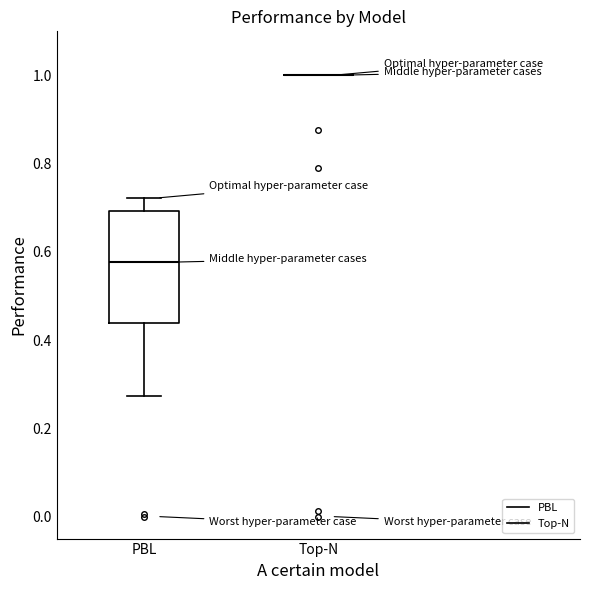

Comparing the boxes themselves (not the whiskers), which one is the tallest?

PBL